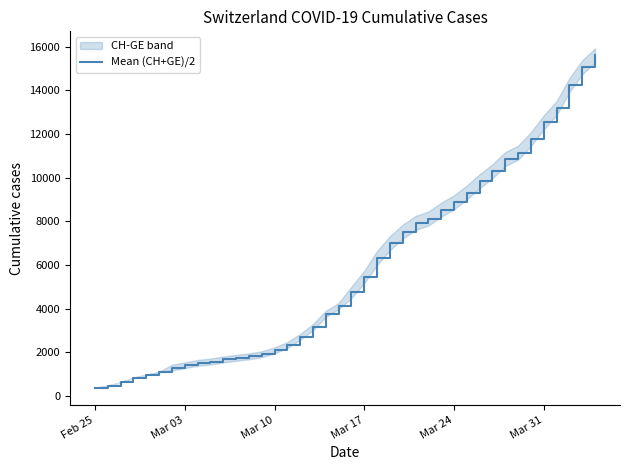

What is the highest value of the Mean (CH+GE)/2 series?

15605.0